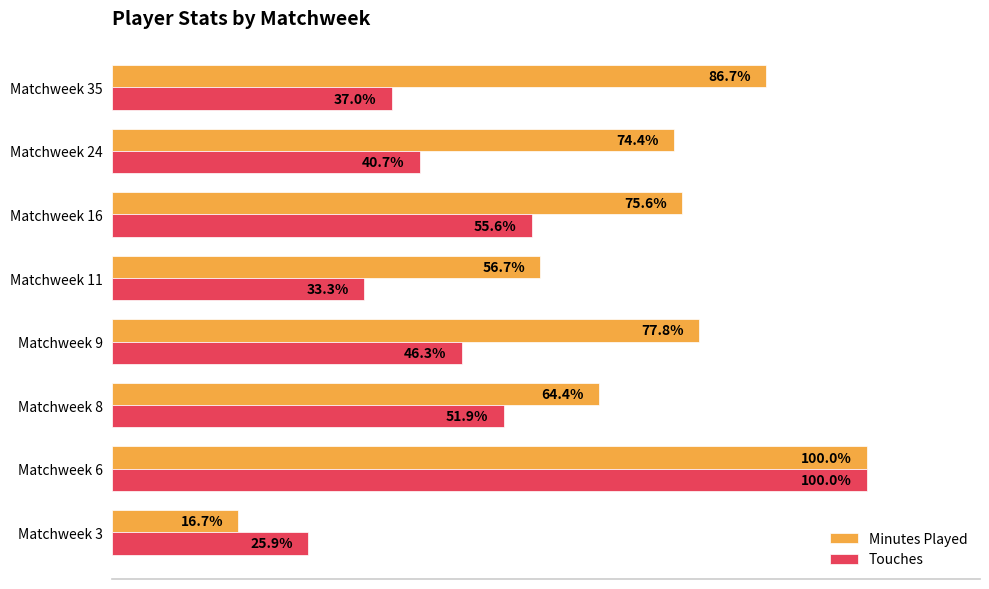

Which series has the largest total across all categories?

Minutes Played